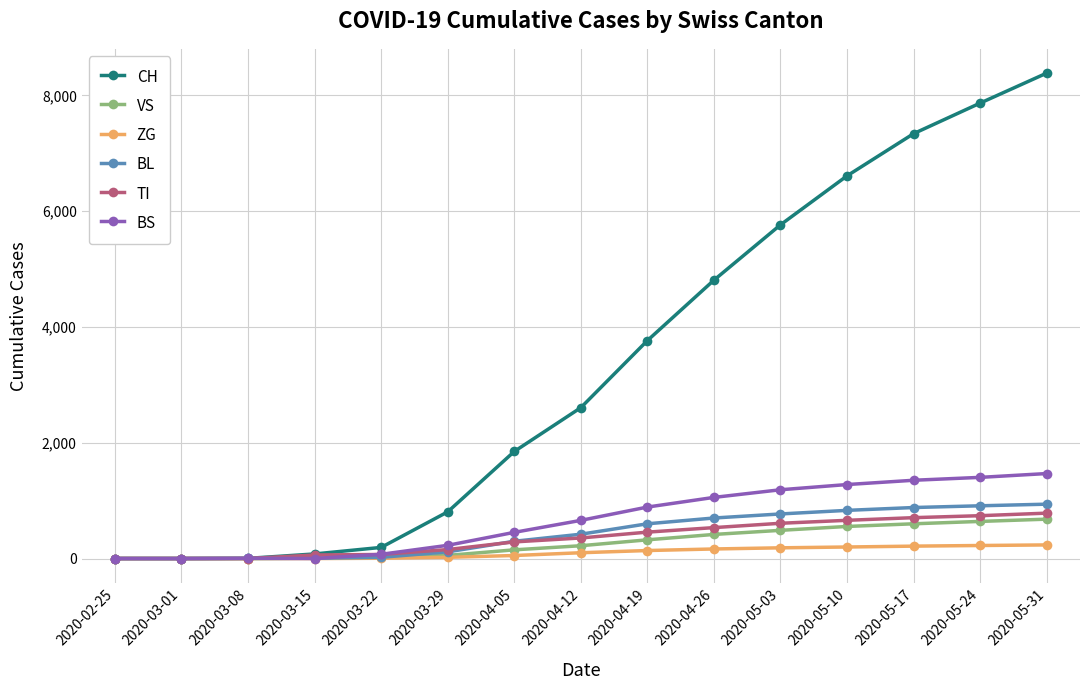

What is the spread (max minus min) of values at 2020-05-03?

5580